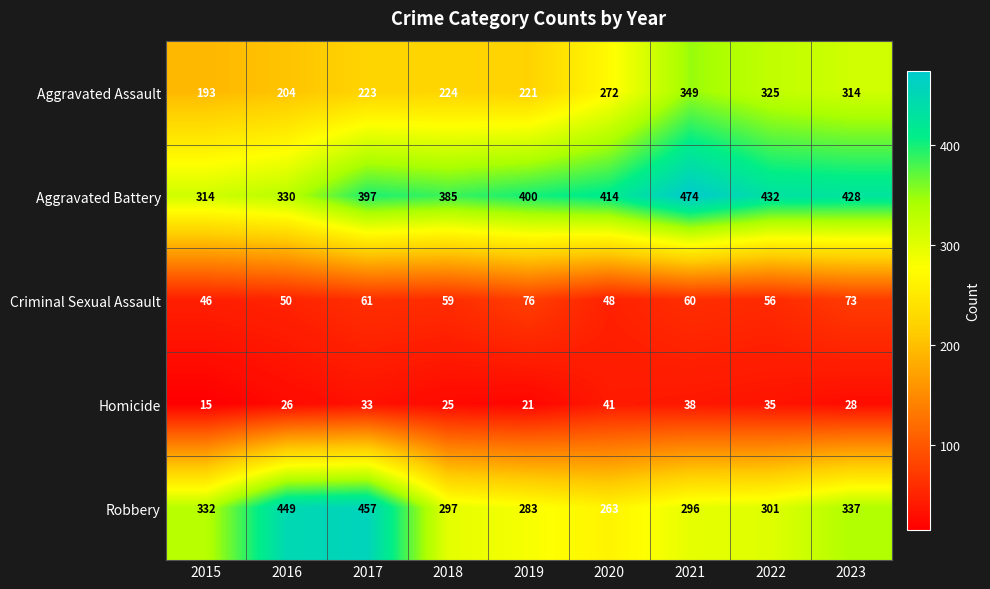

At which label is Robbery closest to 360?

2023